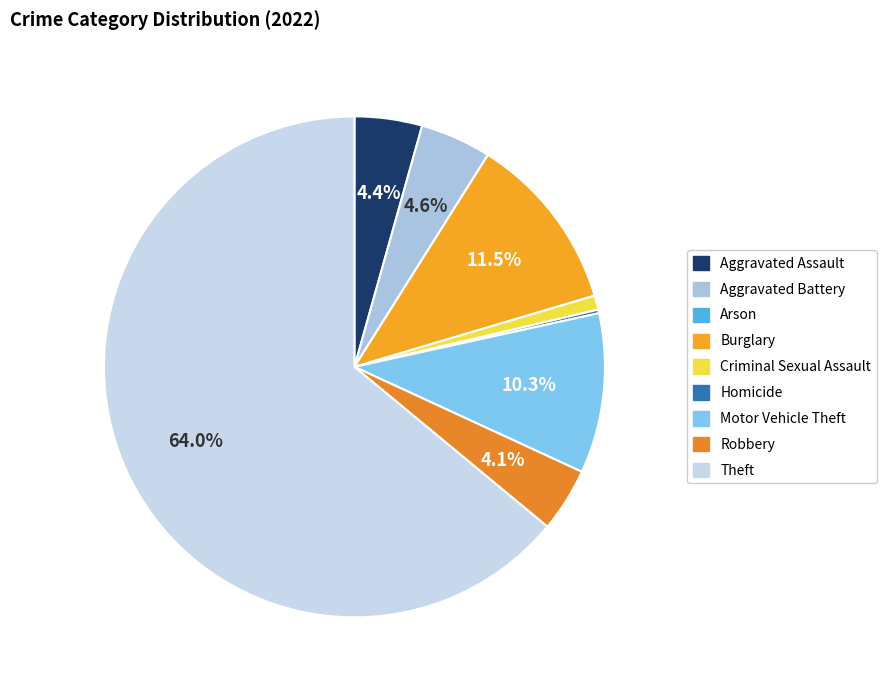

Is the sum of Arson and Theft greater than half?

Yes